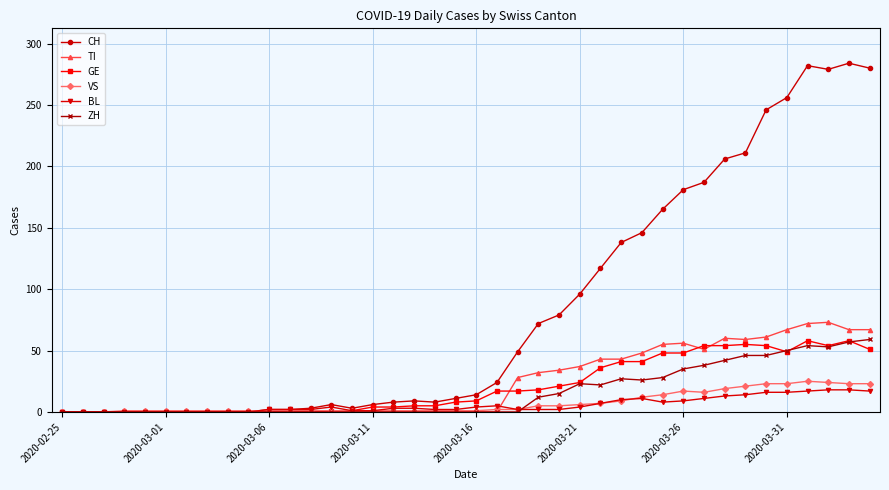

Which series has the widest spread of values?

CH